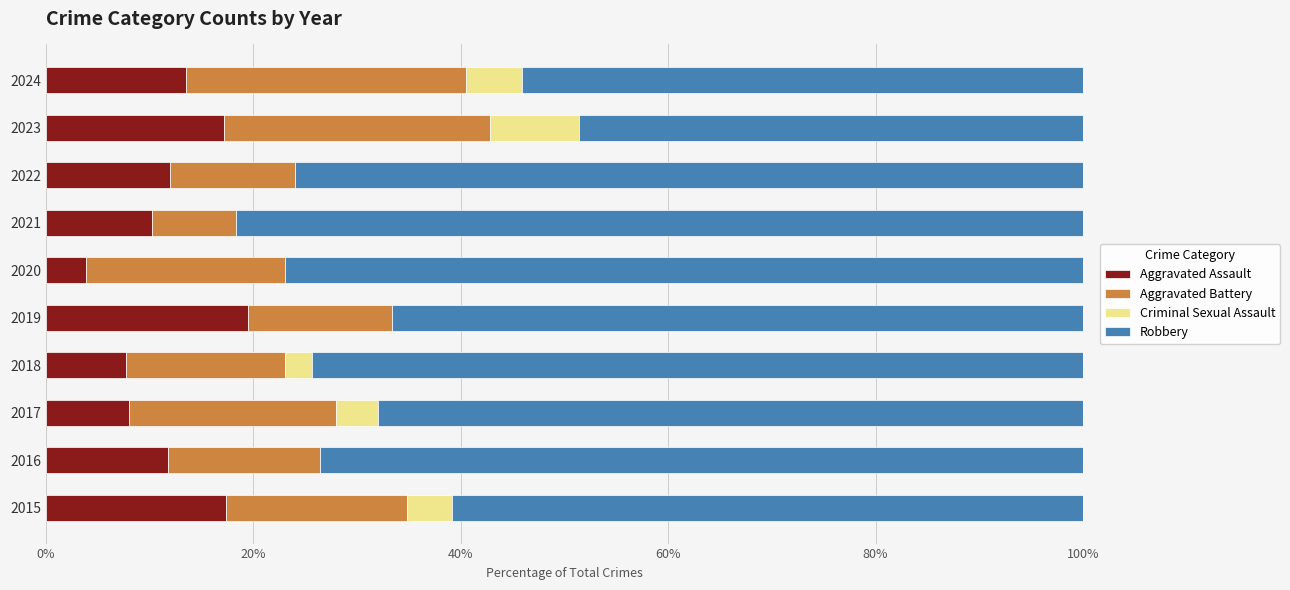

Which category has the highest value in the Aggravated Assault series?

2019